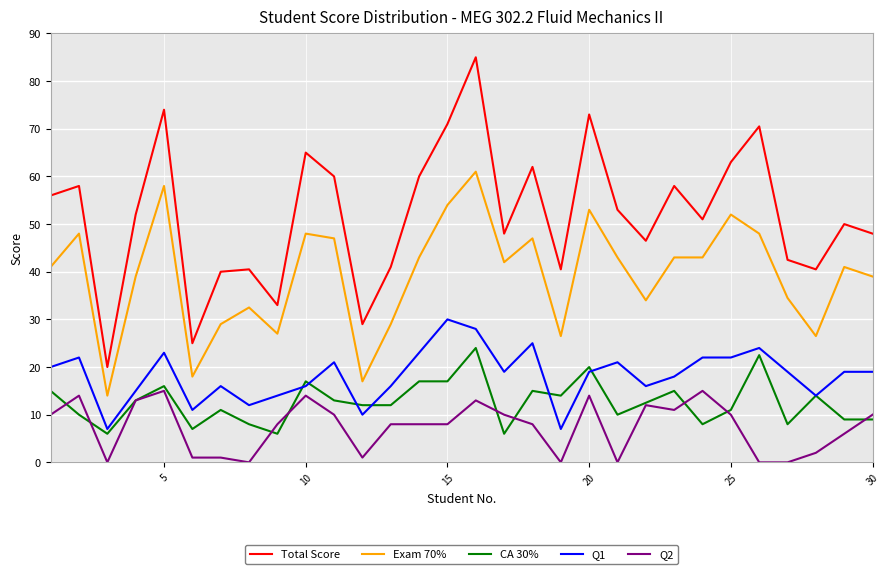

Which series has the largest range (max minus min)?

Total Score